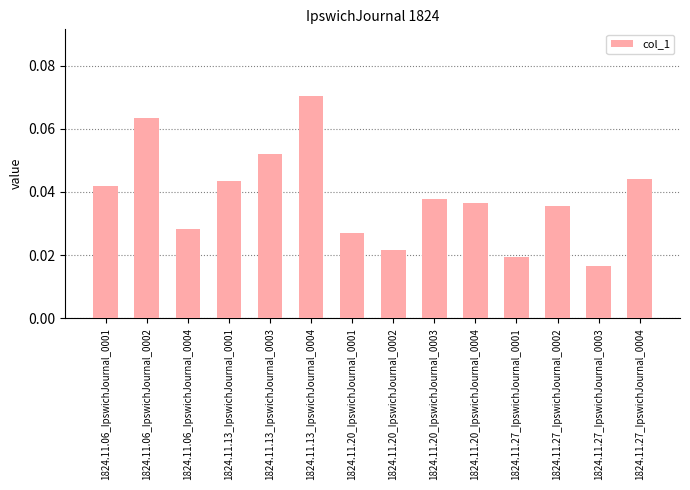

How many values are between 0 and 1?

14